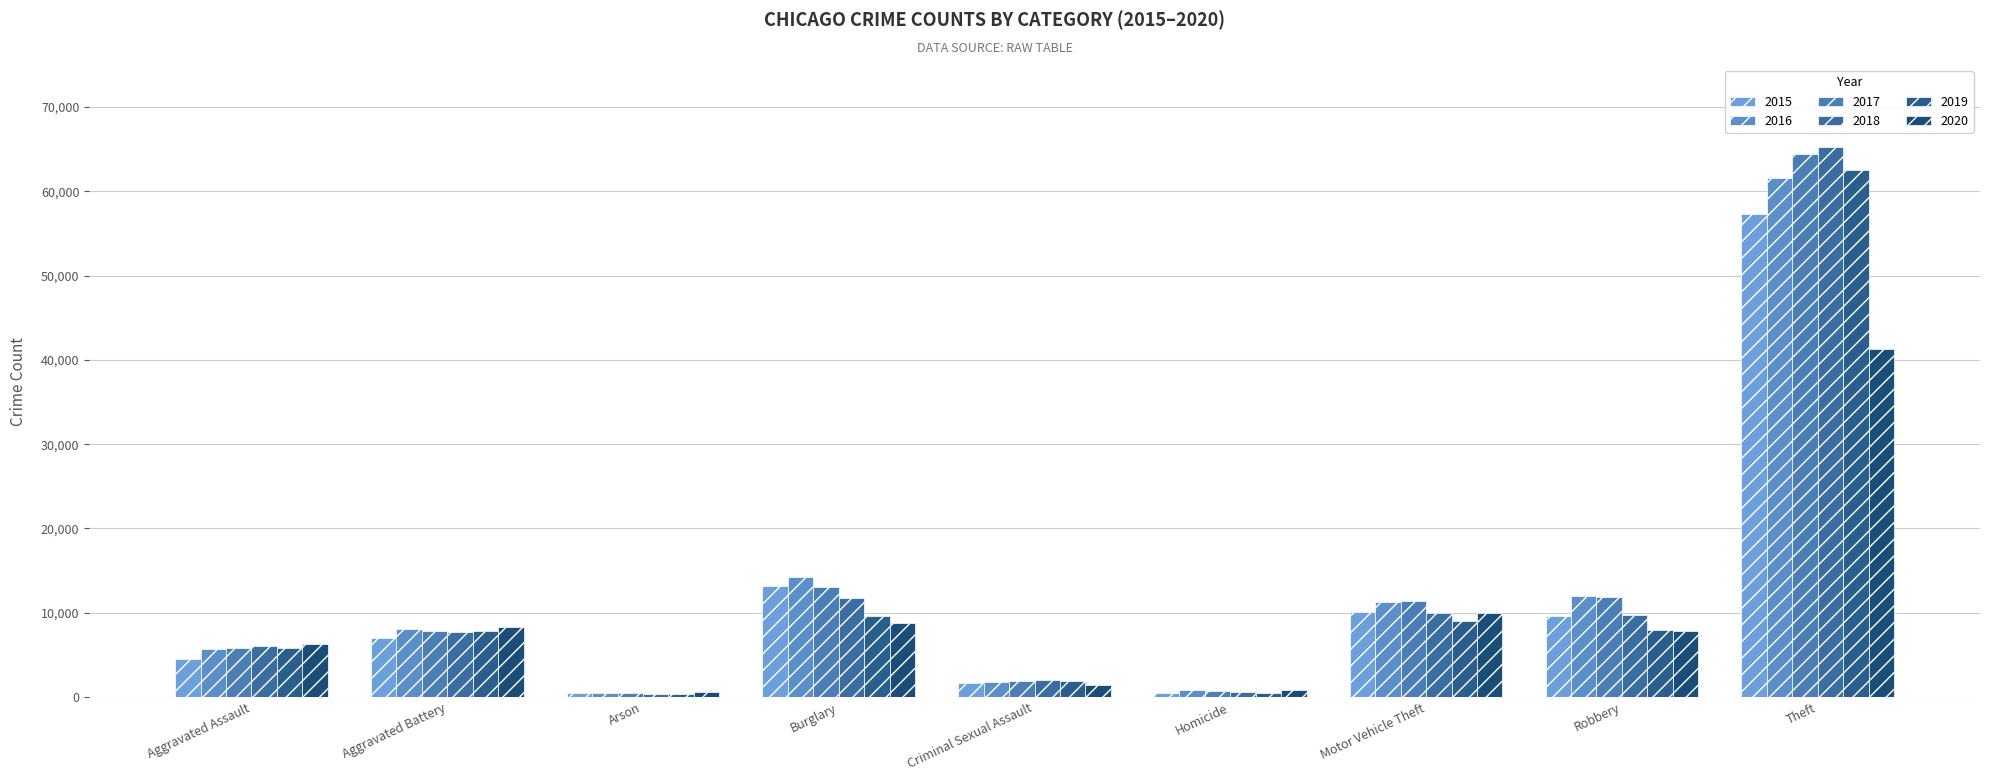

What is the difference between the highest and lowest values at Robbery?

4105